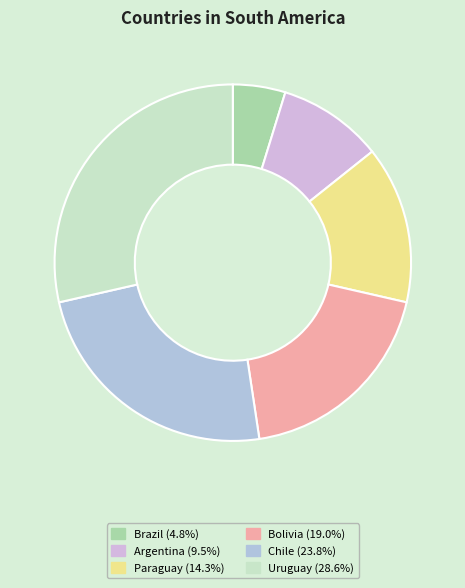

Which slice is the smallest?

Brazil